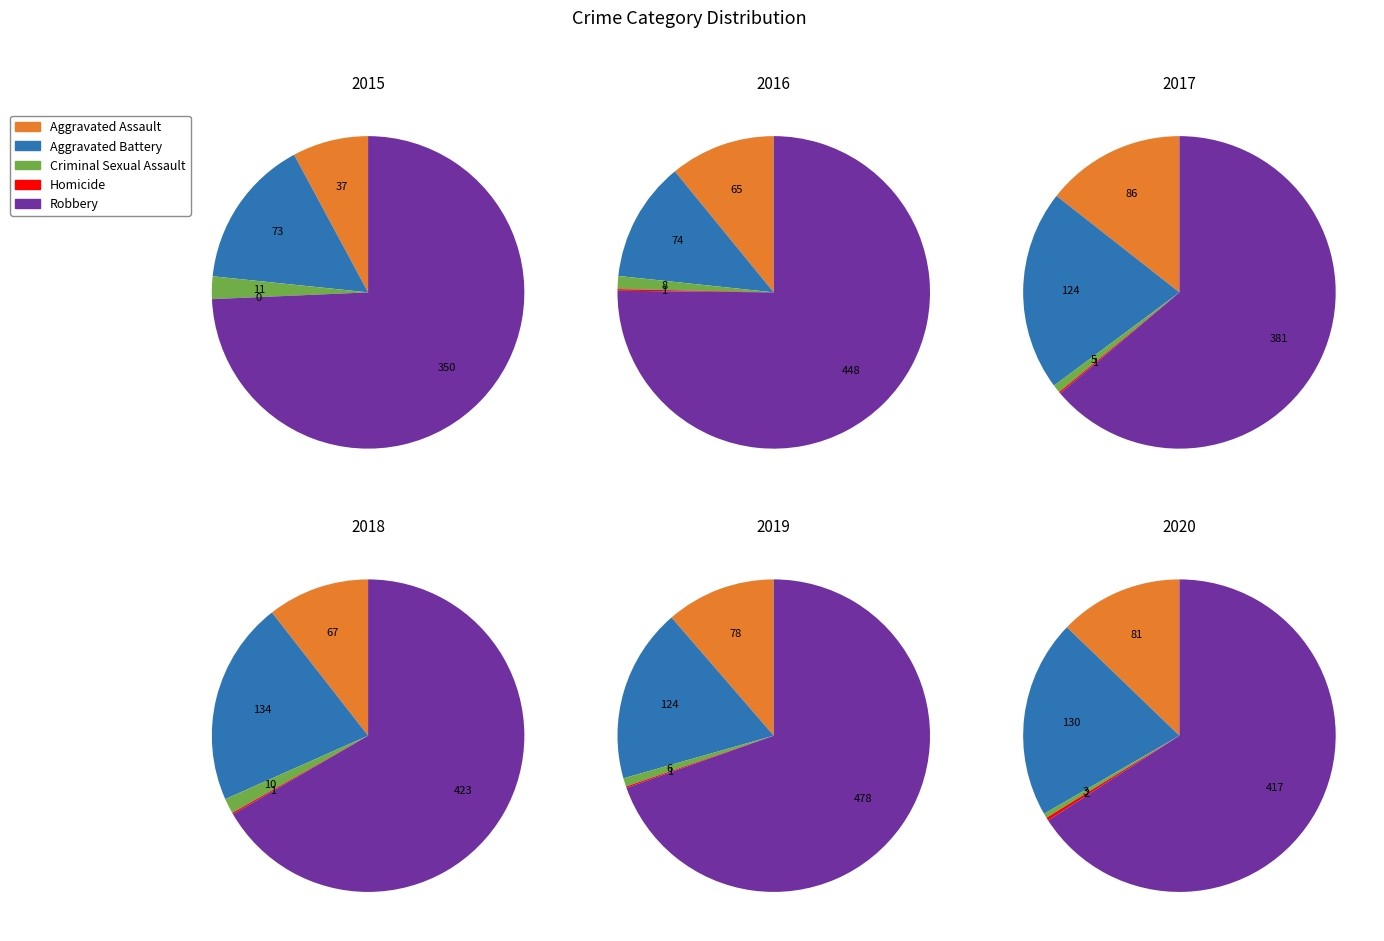

The Aggravated Assault slice represents 11% of the pie. True or false?

True